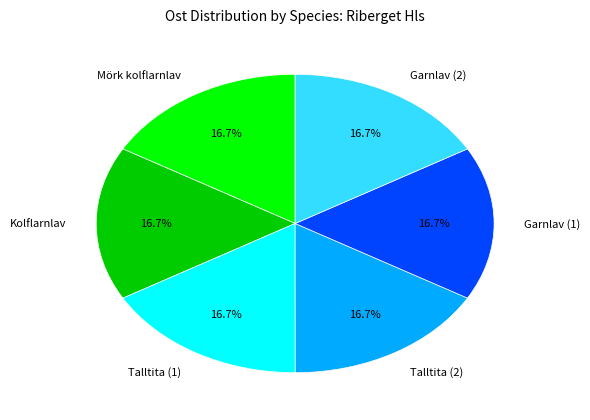

To the nearest percent, what is the combined percentage of Kolflarnlav and Mörk kolflarnlav?

33%